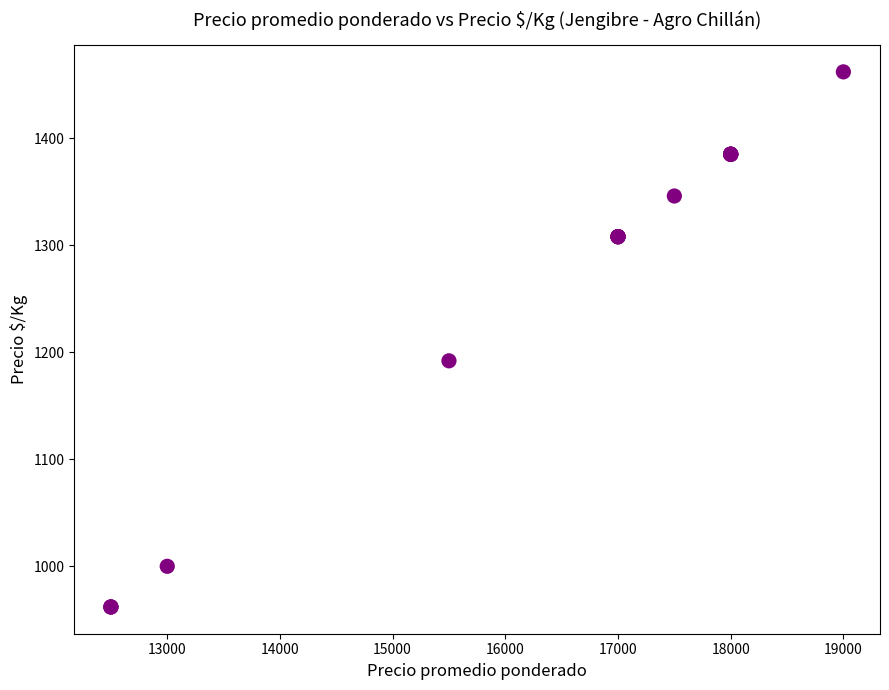

What Y value in the scatter plot is closest to 1212?

1192